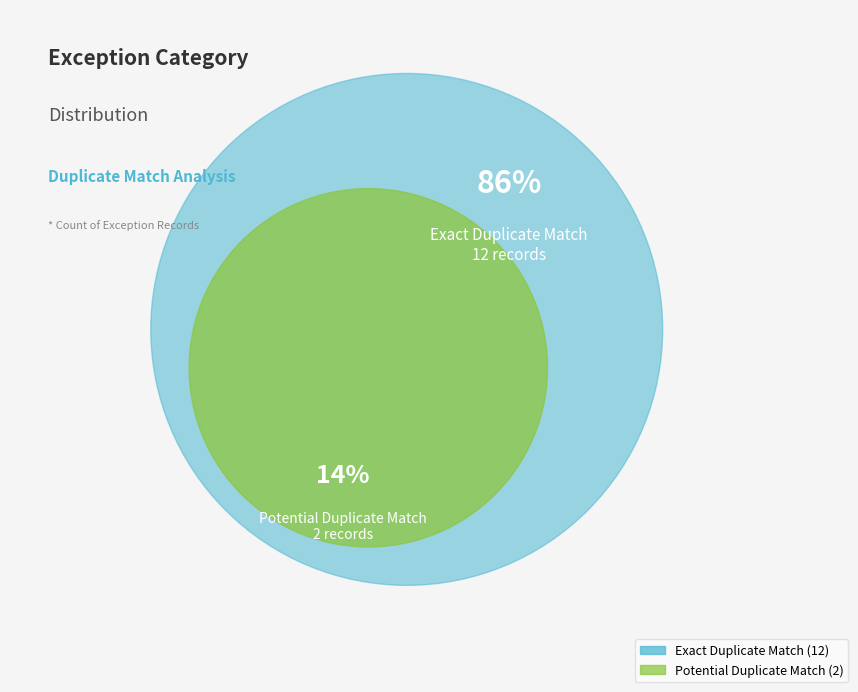

To the nearest percent, what is the average slice percentage?

50%